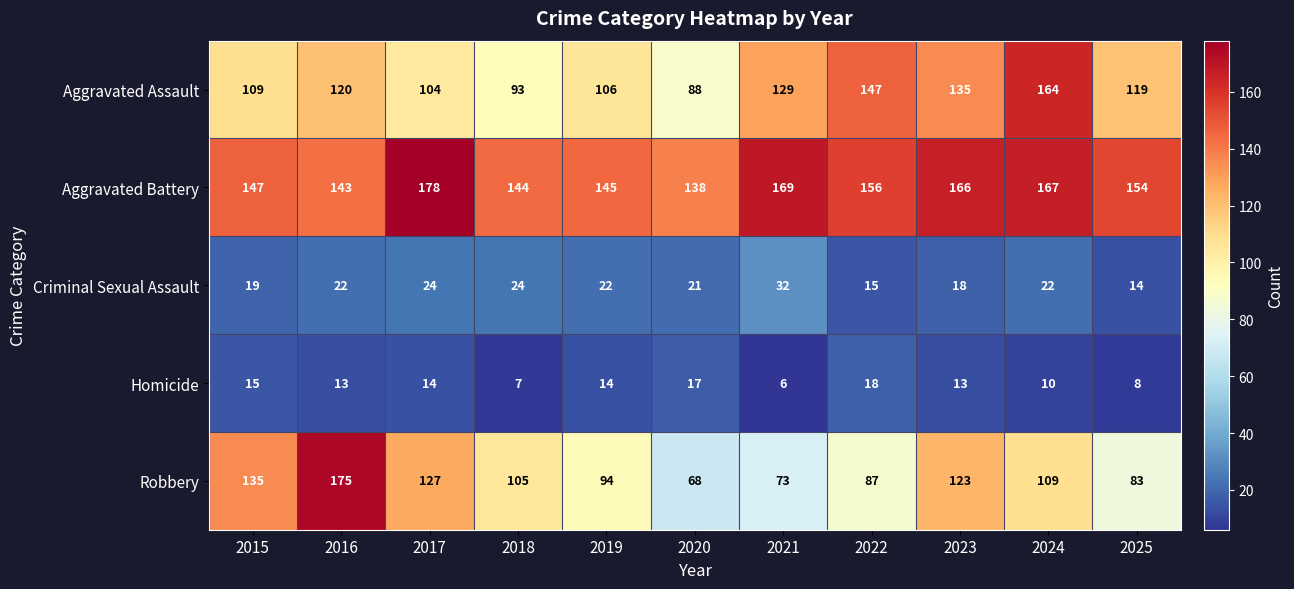

What is the sum of the Aggravated Battery values at 2021 and 2016?

312